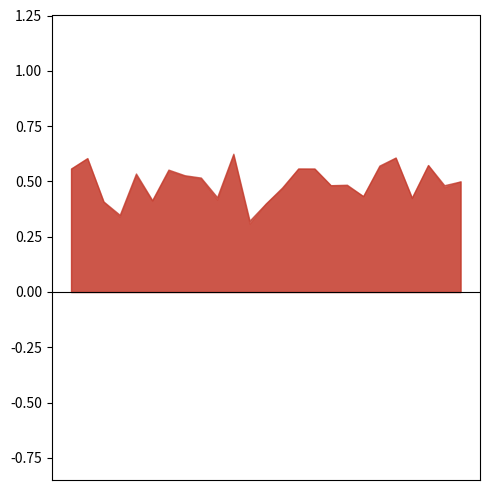

What is the value of the f1 point at the 12th from the left?

0.3